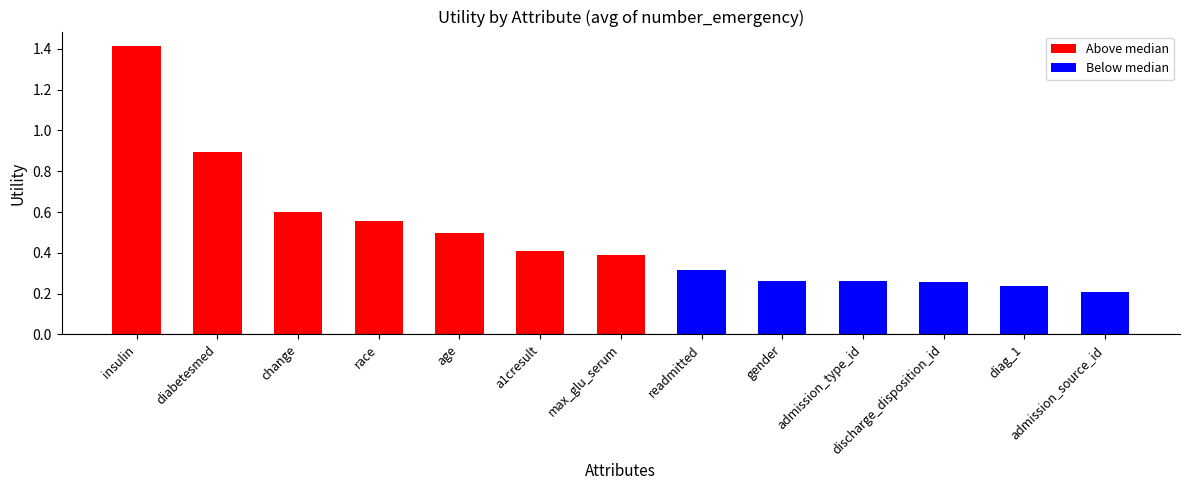

True or false: the data shows 0.4 at admission_type_id.

False